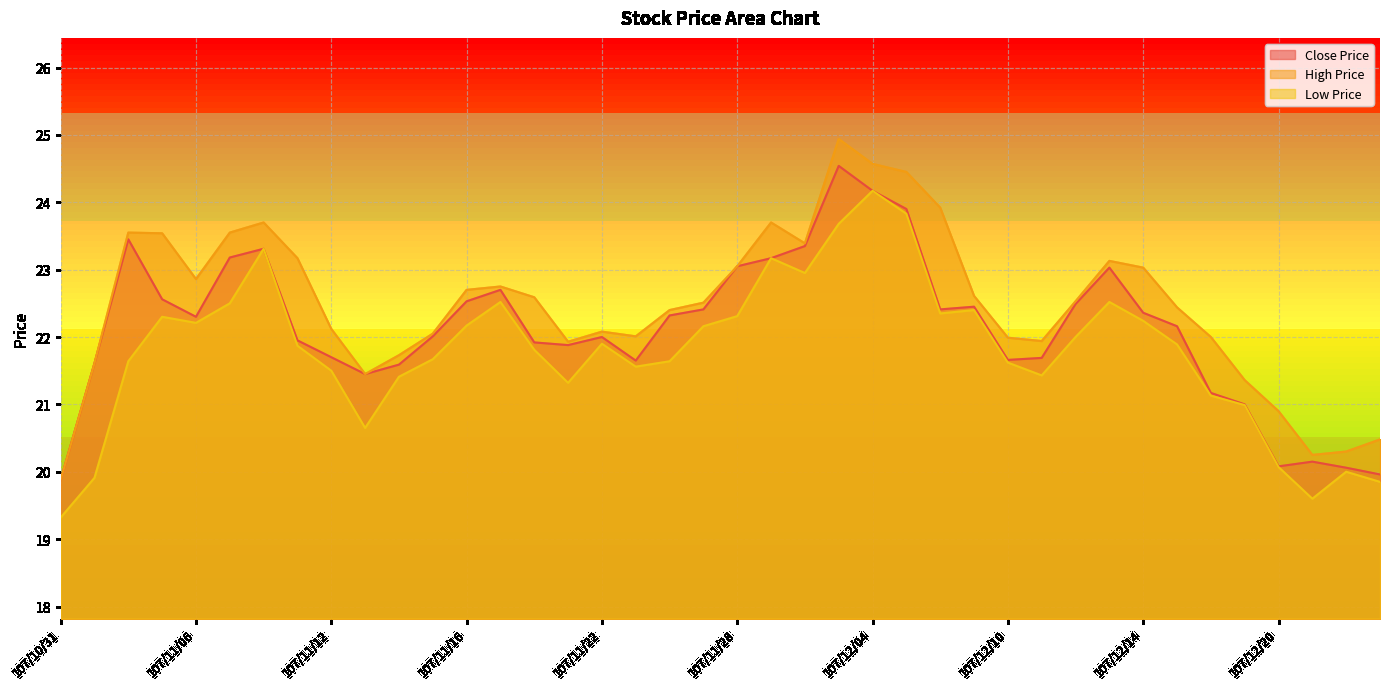

Rank the categories by Low Price value from lowest to highest.

107/10/31, 107/12/21, 107/12/24, 107/11/01, 107/12/22, 107/12/20, 107/11/13, 107/12/19, 107/12/18, 107/11/21, 107/11/14, 107/12/11, 107/11/12, 107/11/23, 107/12/10, 107/11/02, 107/11/26, 107/11/15, 107/11/20, 107/11/09, 107/12/17, 107/11/22, 107/12/12, 107/11/27, 107/11/16, 107/11/06, 107/12/14, 107/11/05, 107/11/28, 107/12/06, 107/12/07, 107/11/07, 107/11/19, 107/12/13, 107/11/30, 107/11/29, 107/11/08, 107/12/03, 107/12/05, 107/12/04